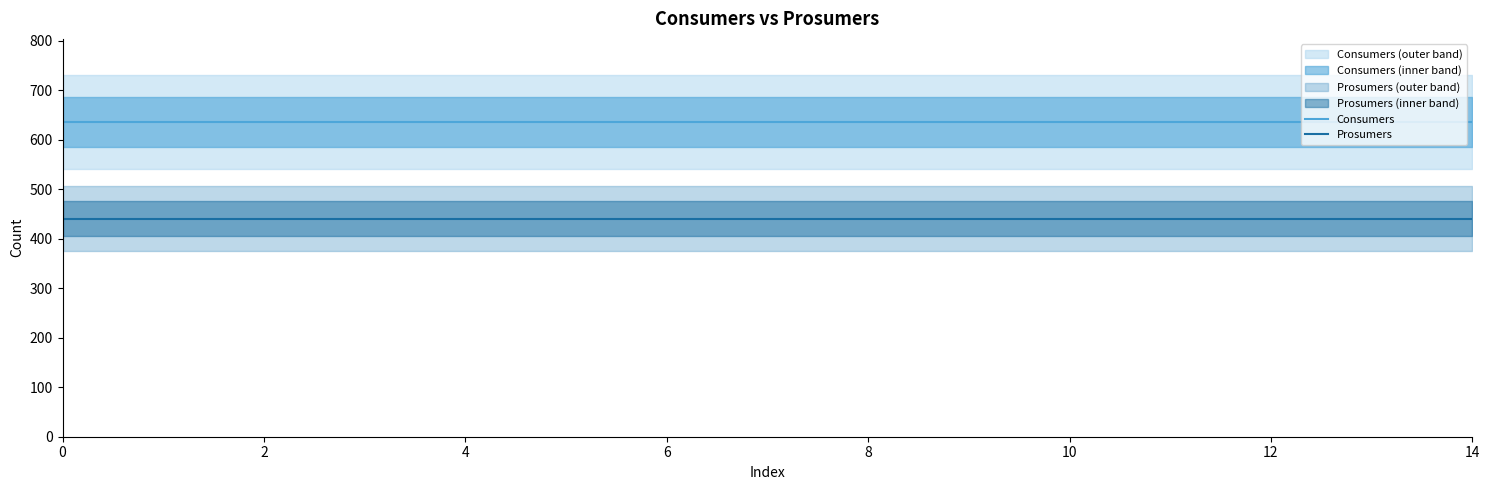

Rank the series at 9 from lowest to highest value.

Prosumers, Consumers